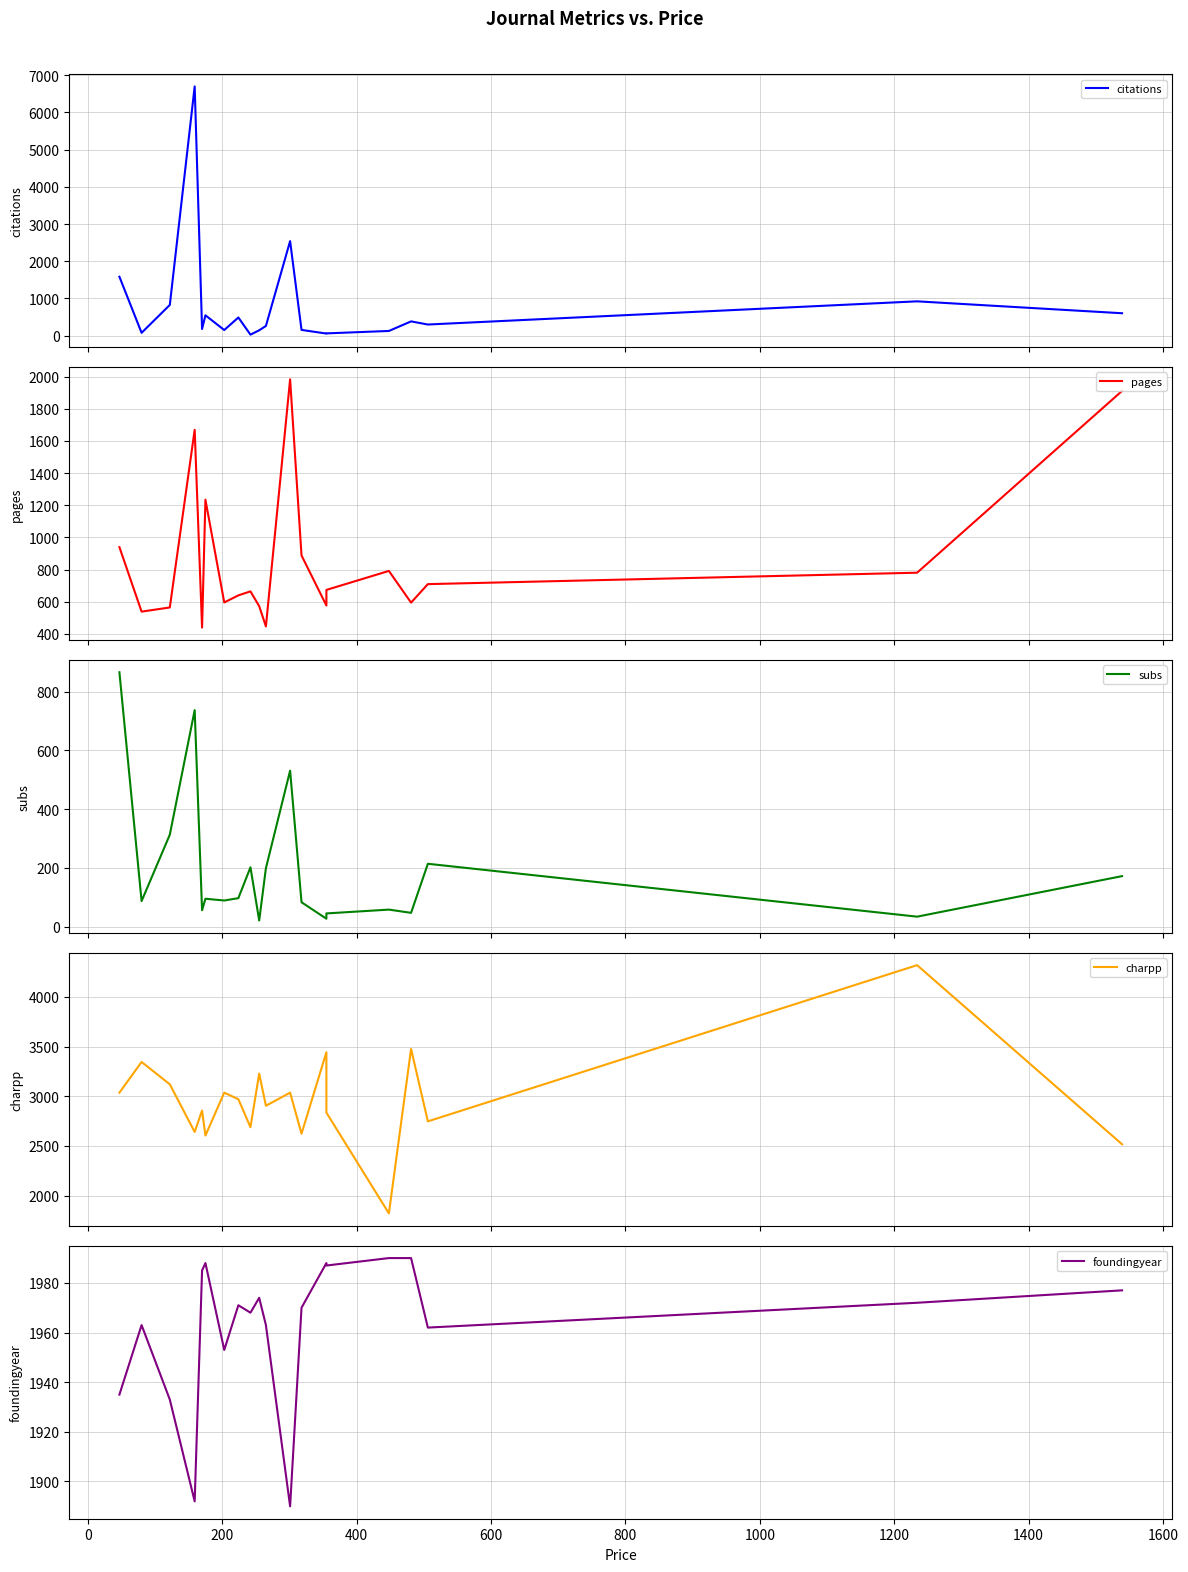

Which series has the largest total across all categories?

charpp